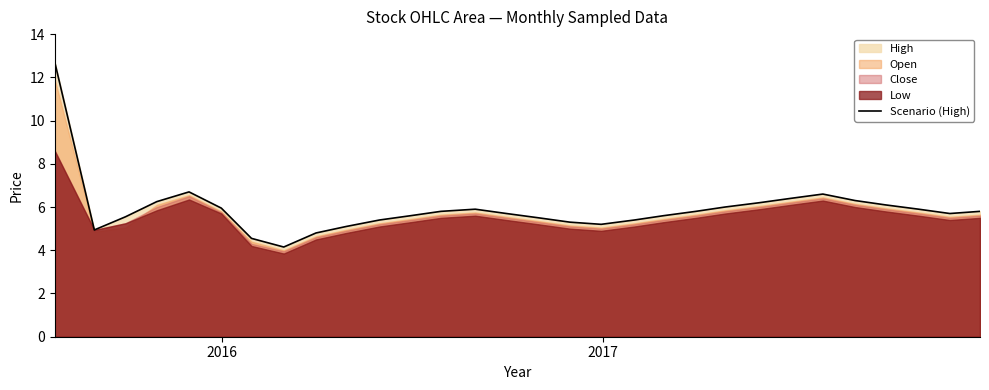

What is the average value?

5.9